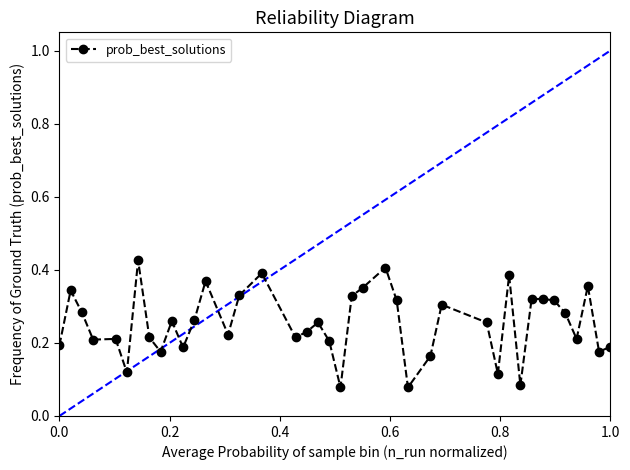

True or false: the data has more than 2 interior local peaks.

True